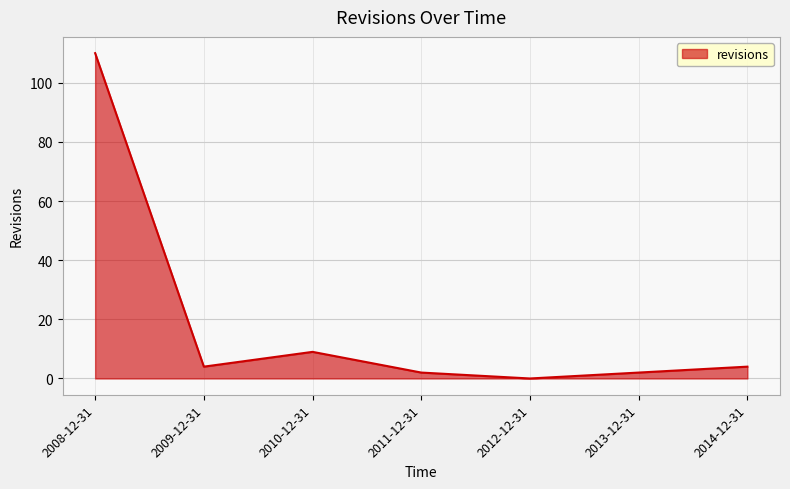

What is the average value?

19